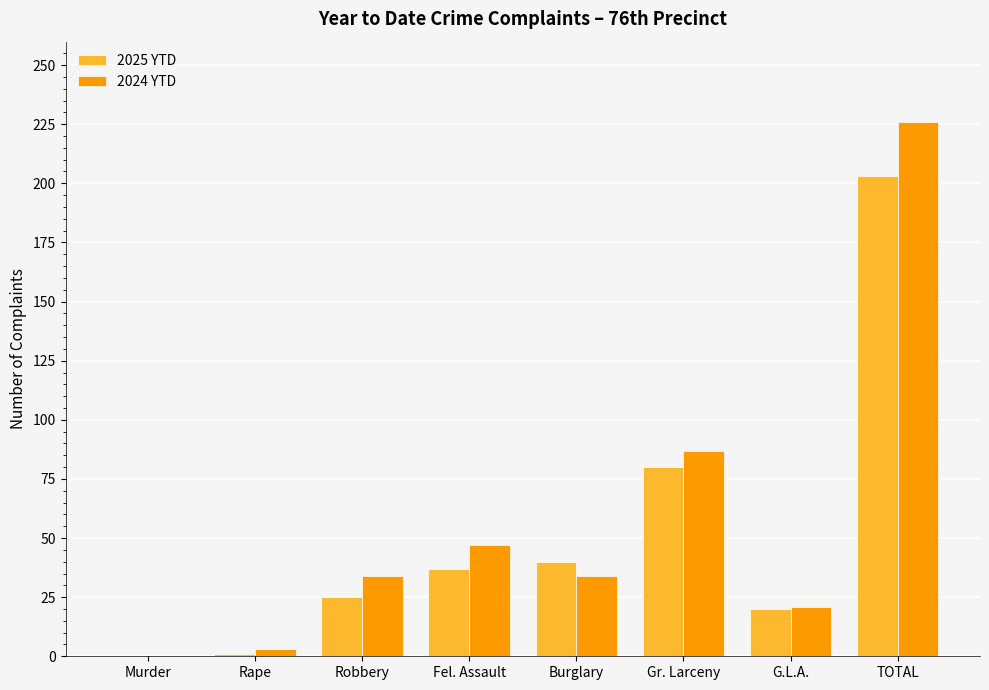

Which category has the highest value across all series?

TOTAL